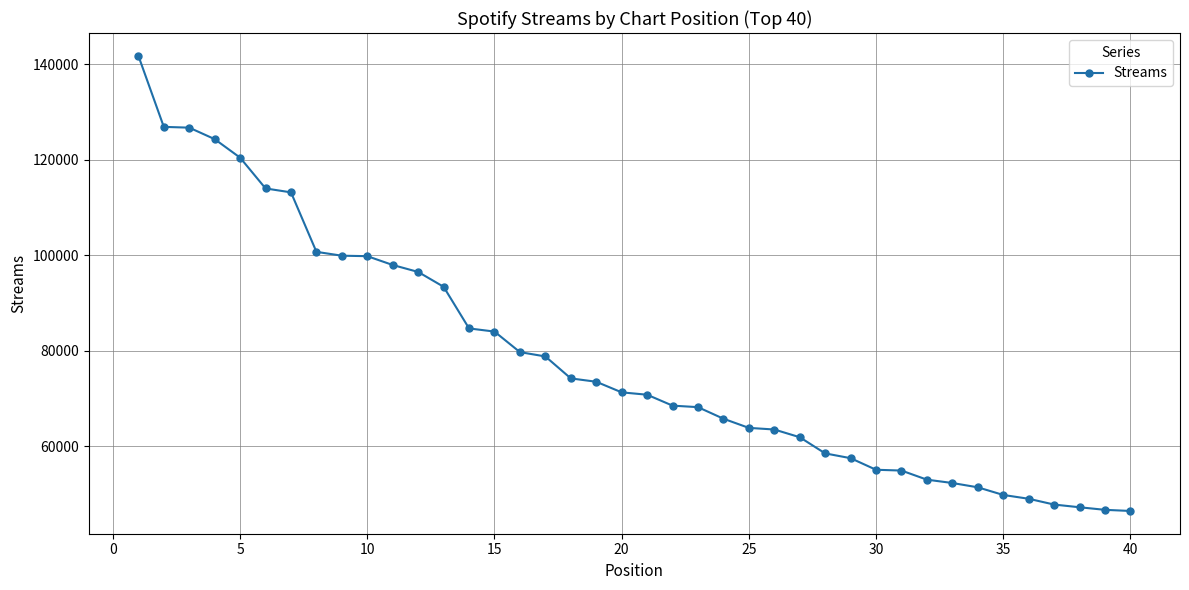

What is the value of the 23rd point from the left?

68187